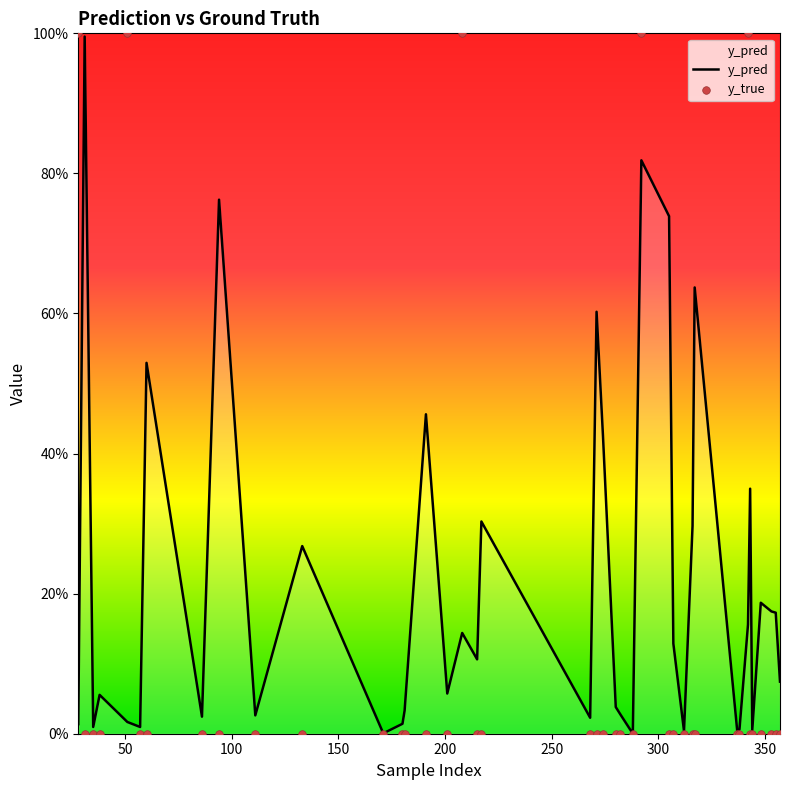

What are all the series names shown in the legend?

y_pred, y_true